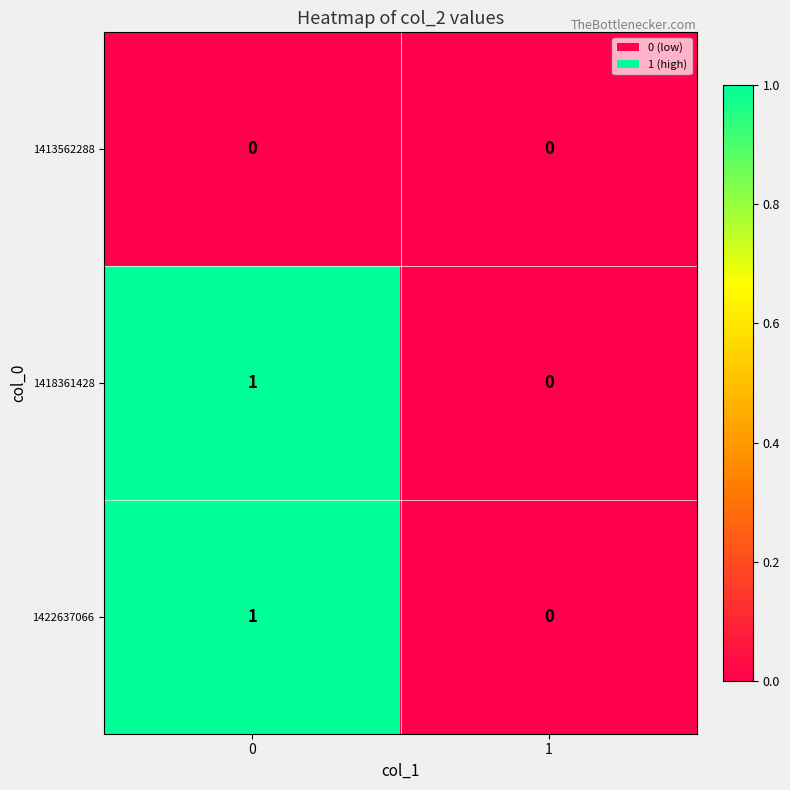

How many series are shown in this chart?

3